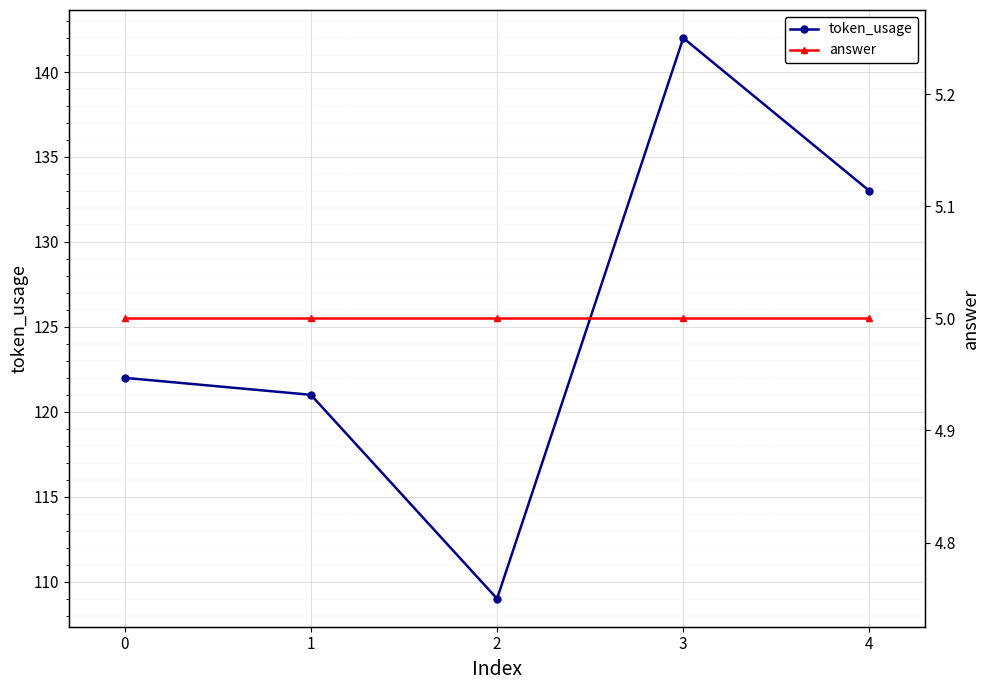

Which series has the largest range (max minus min)?

token_usage